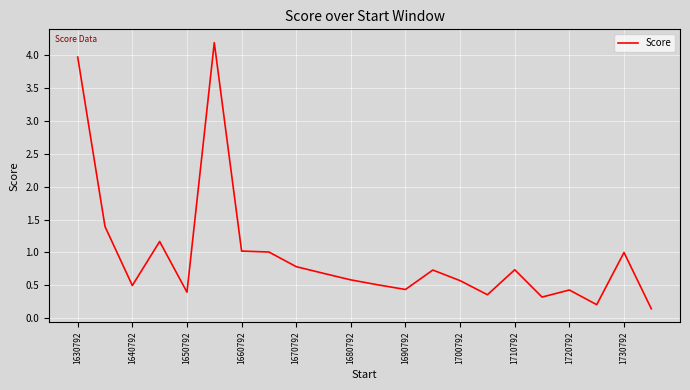

What is the greatest value displayed?

4.2